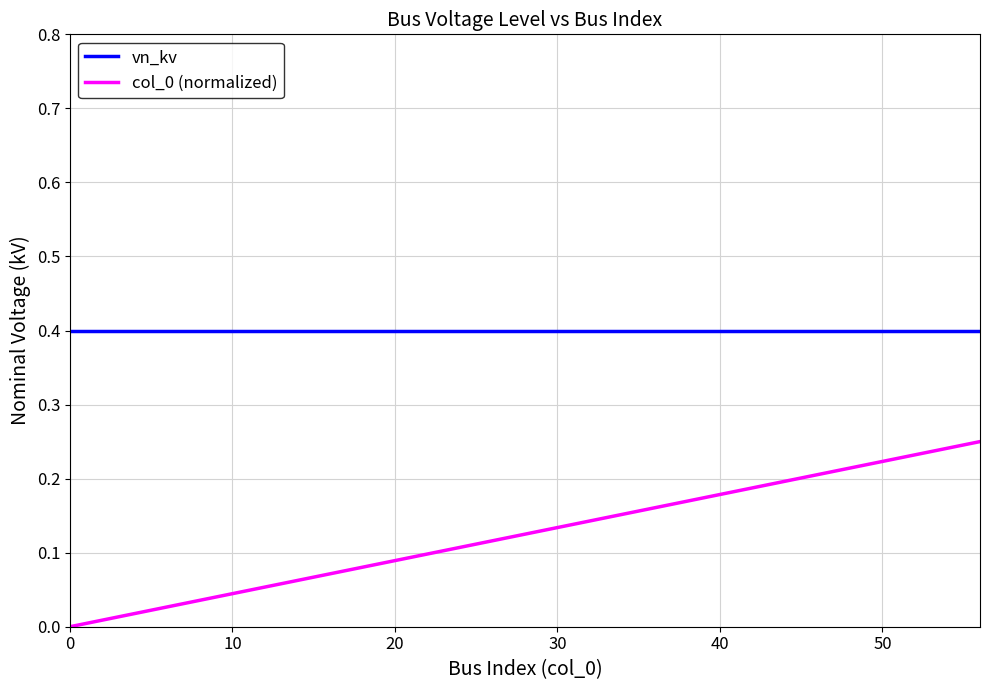

What is the maximum value shown in the chart?

0.4